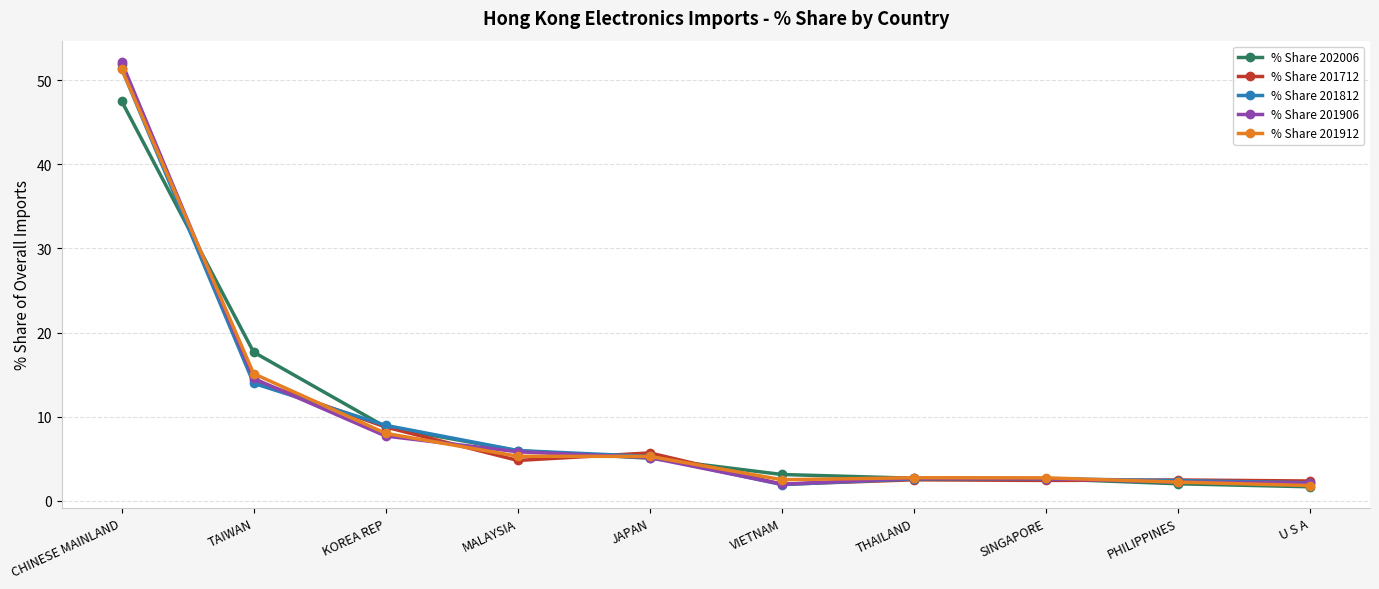

Is it true that % Share 201906 equals 2.0 at VIETNAM?

True